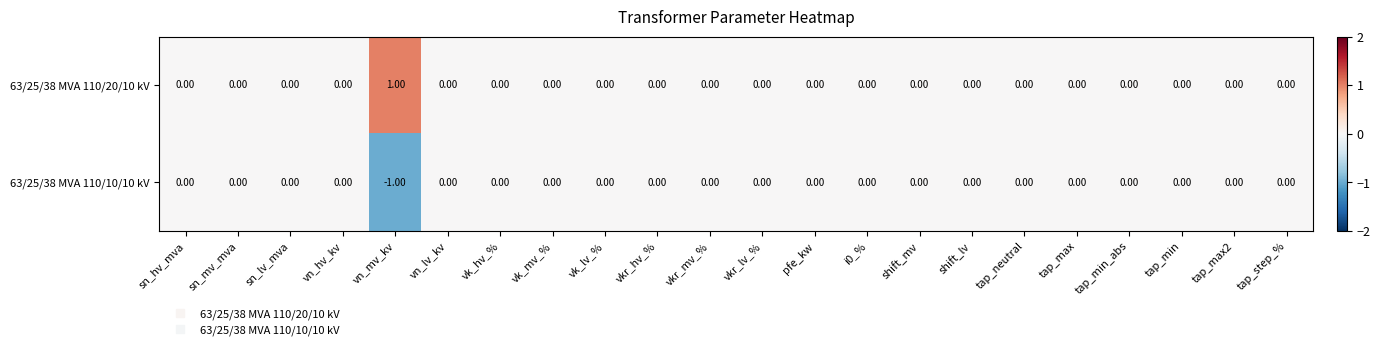

Rank the series by their average value, from highest to lowest.

63/25/38 MVA 110/20/10 kV, 63/25/38 MVA 110/10/10 kV